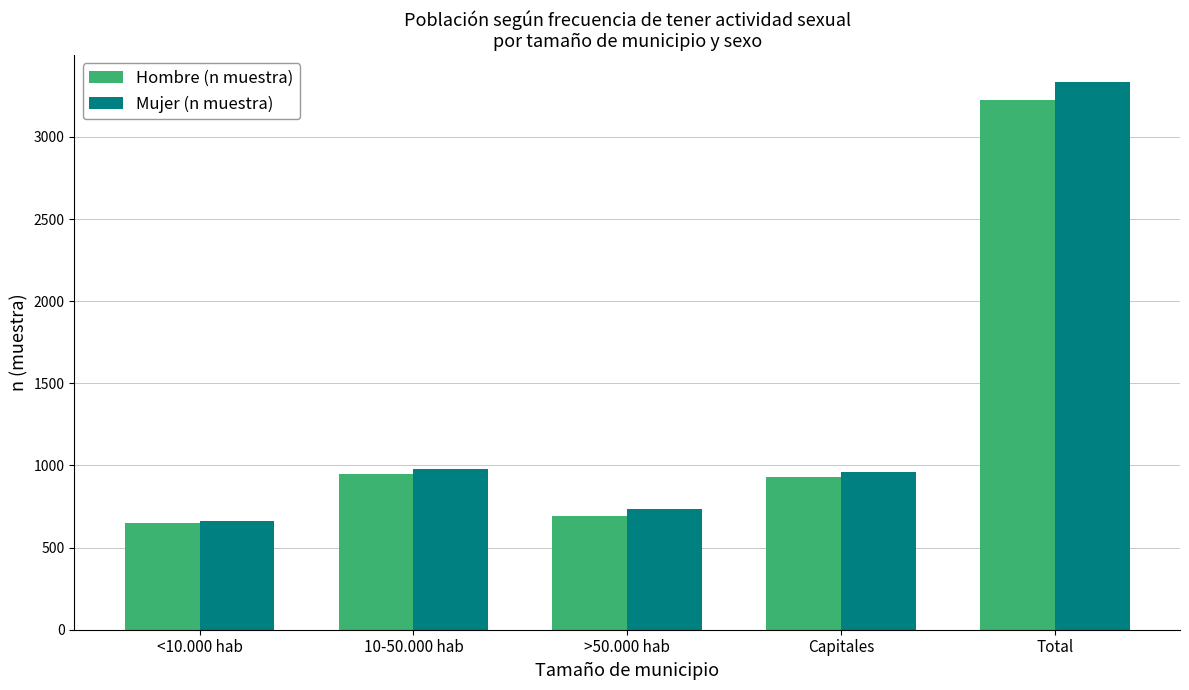

What is the difference between the Mujer (n muestra) values at >50.000 hab and 10-50.000 hab?

245